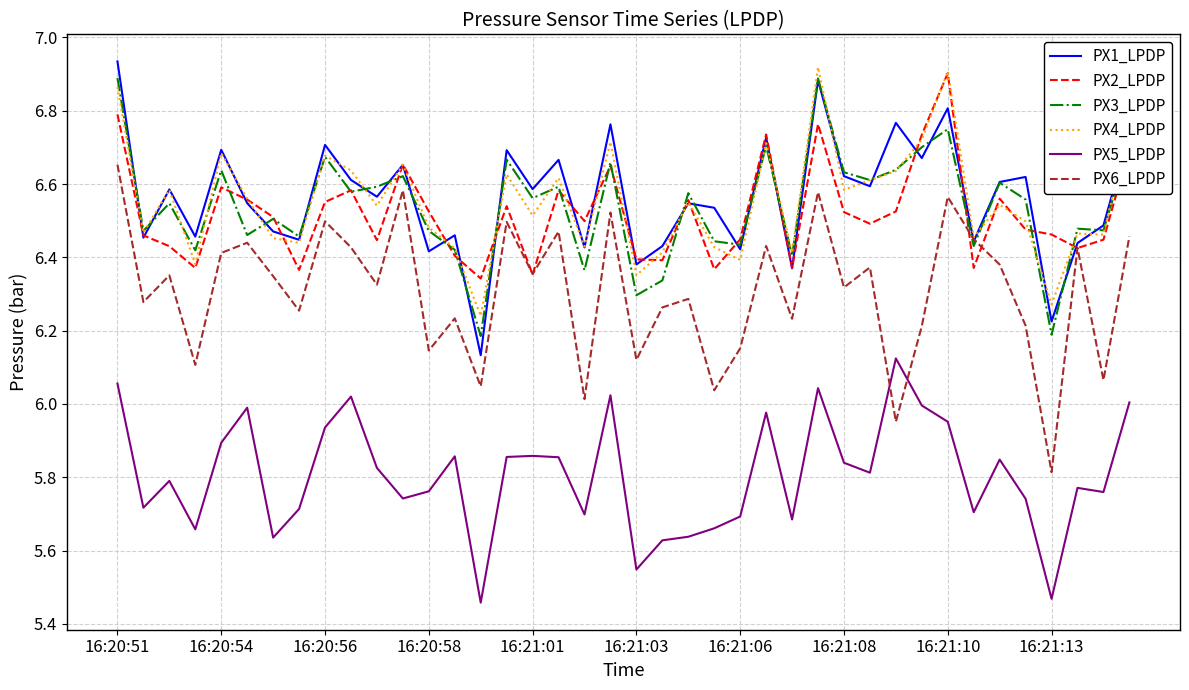

True or false: PX3_LPDP and PX5_LPDP intersect in this chart.

False